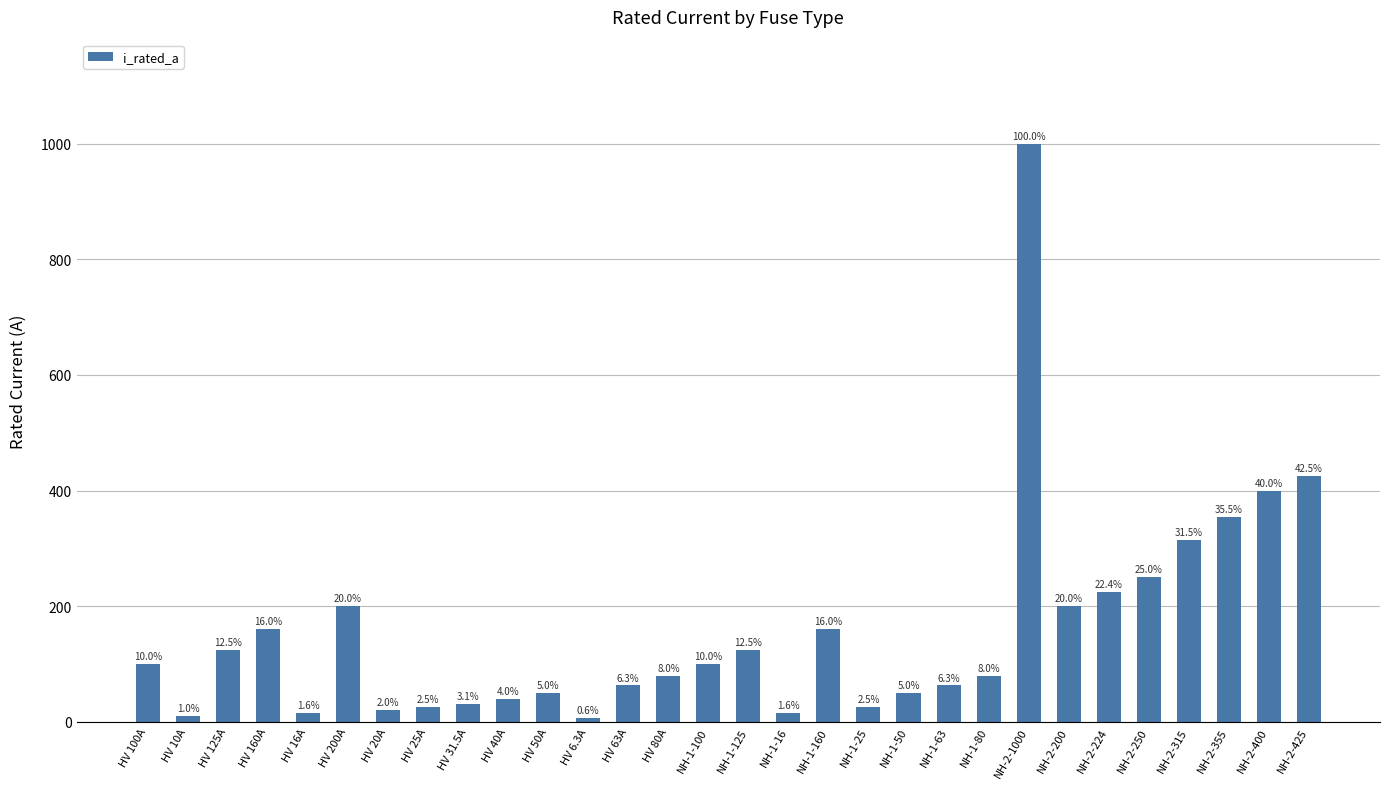

What value does the data have at NH-1-160?

160.0